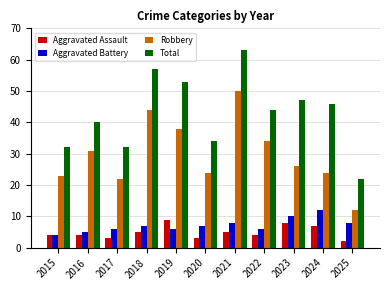

What is the maximum value for Aggravated Assault?

9